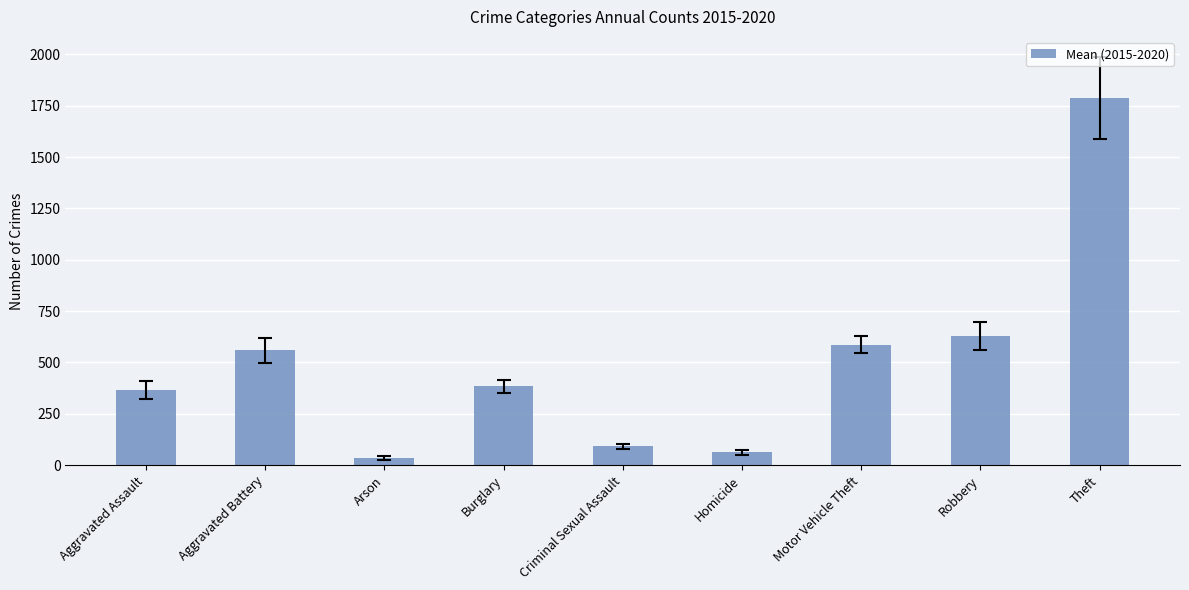

List the labels in order of value, smallest first.

Arson, Homicide, Criminal Sexual Assault, Aggravated Assault, Burglary, Aggravated Battery, Motor Vehicle Theft, Robbery, Theft